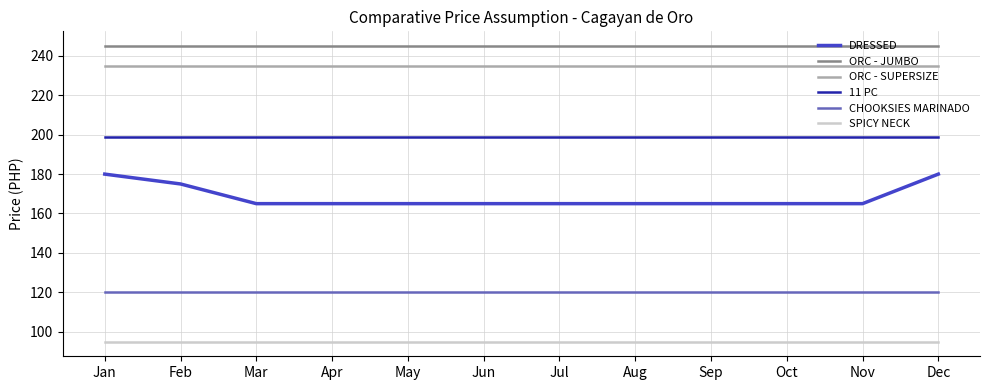

What is the approximate value of ORC - JUMBO at May?

245